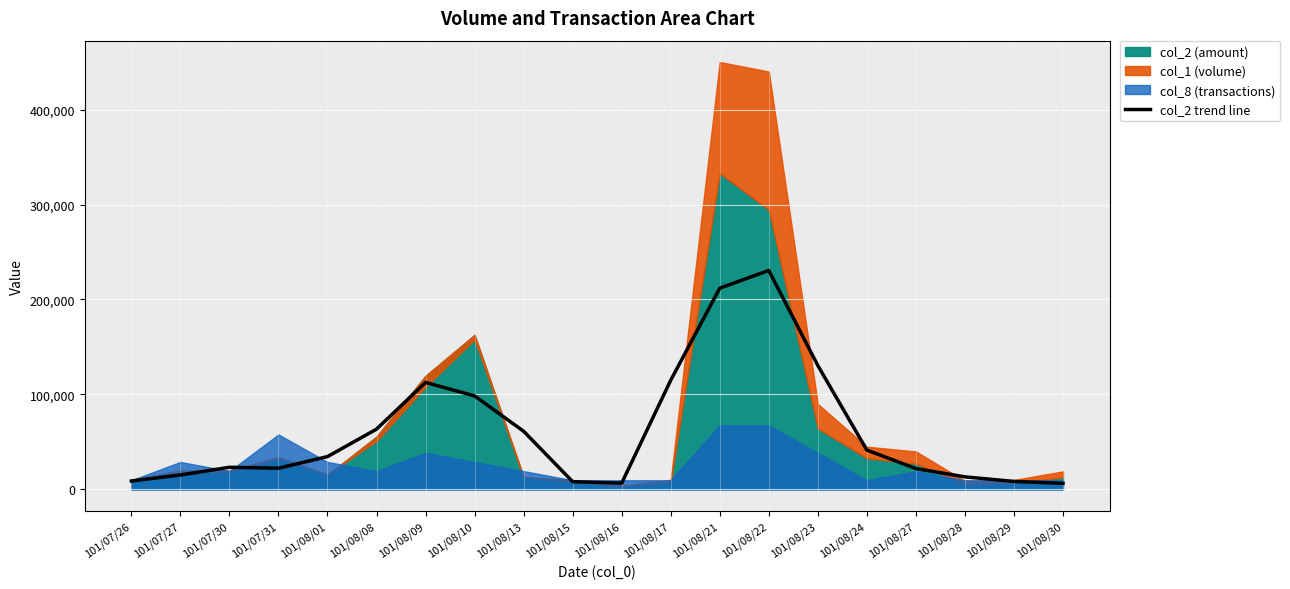

What is the difference between the values at 101/08/23 and 101/07/31?

108153.3